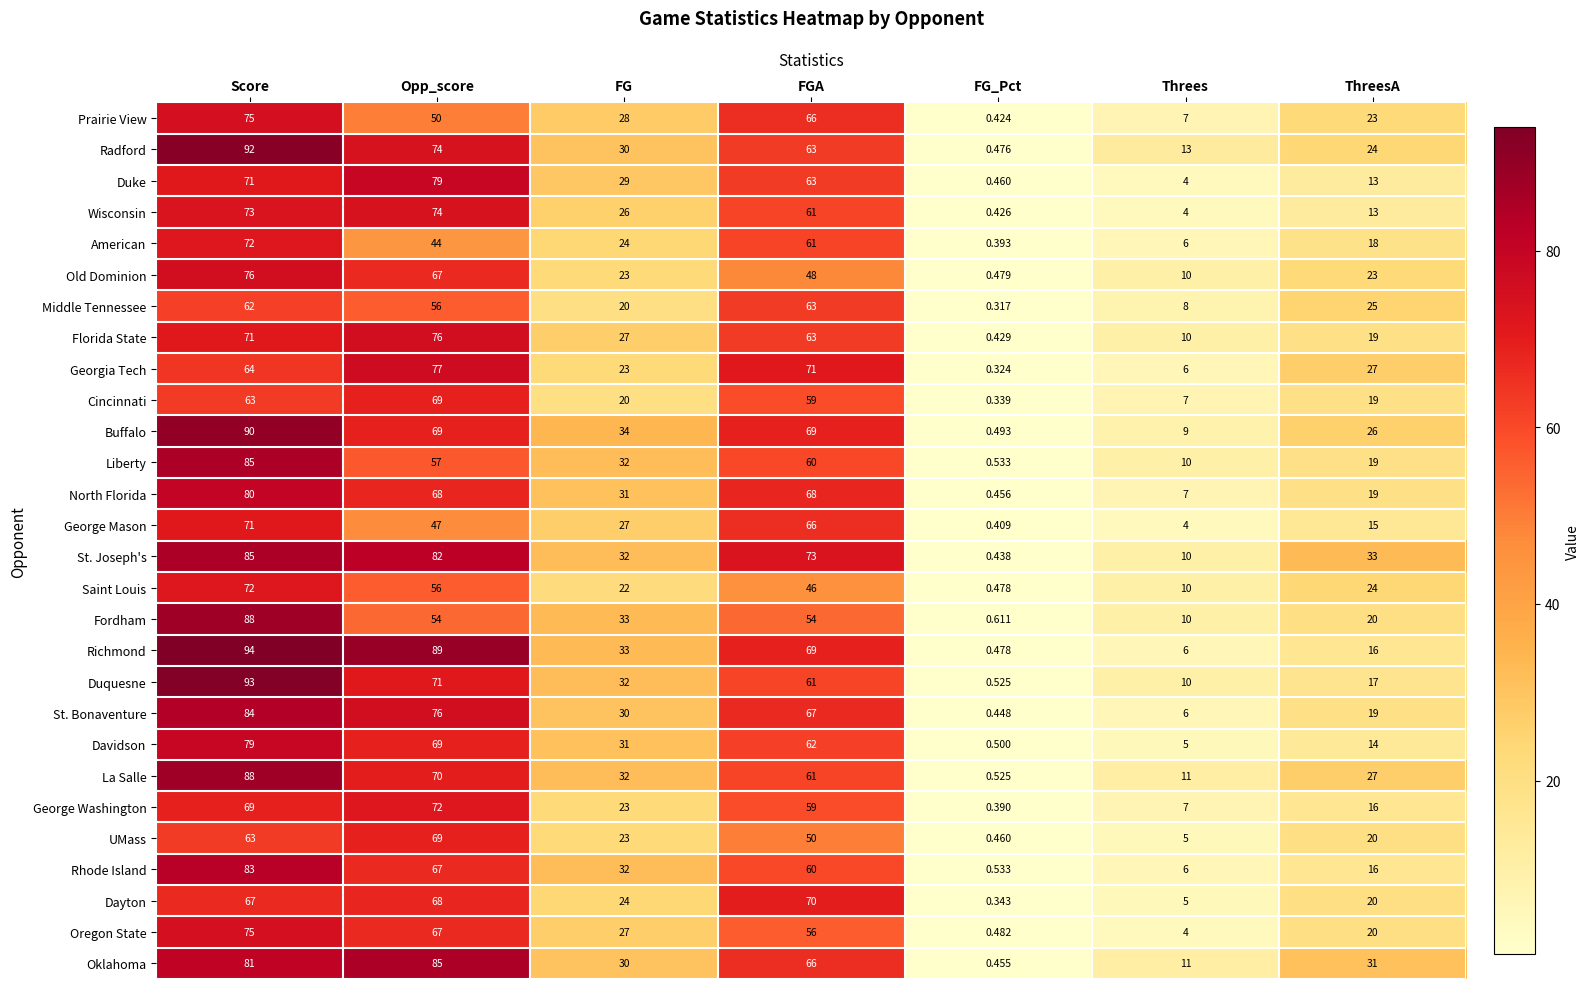

At which label does St. Joseph's first exceed 33?

Score